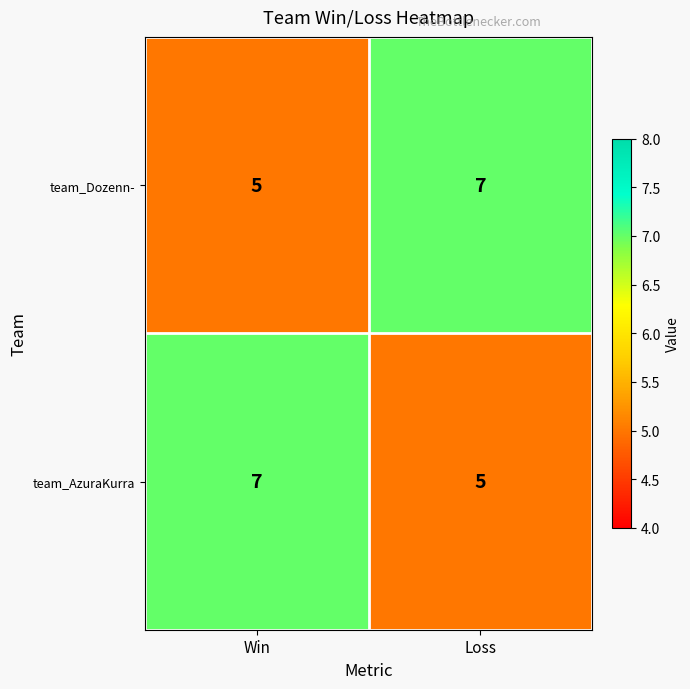

What is the sum of the team_AzuraKurra values at Win and Loss?

12